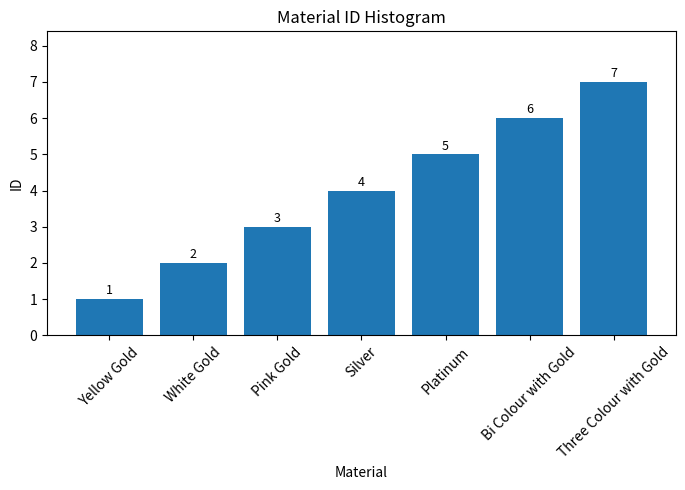

Is it true that the value at Bi Colour with Gold is 6?

True